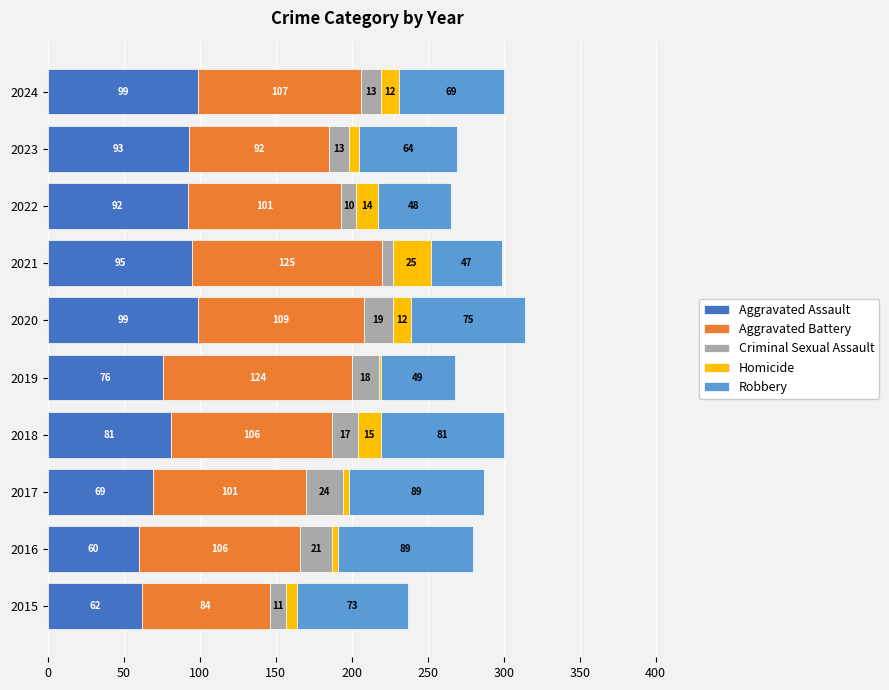

The Aggravated Assault series shows 69 at 2017. True or false?

True